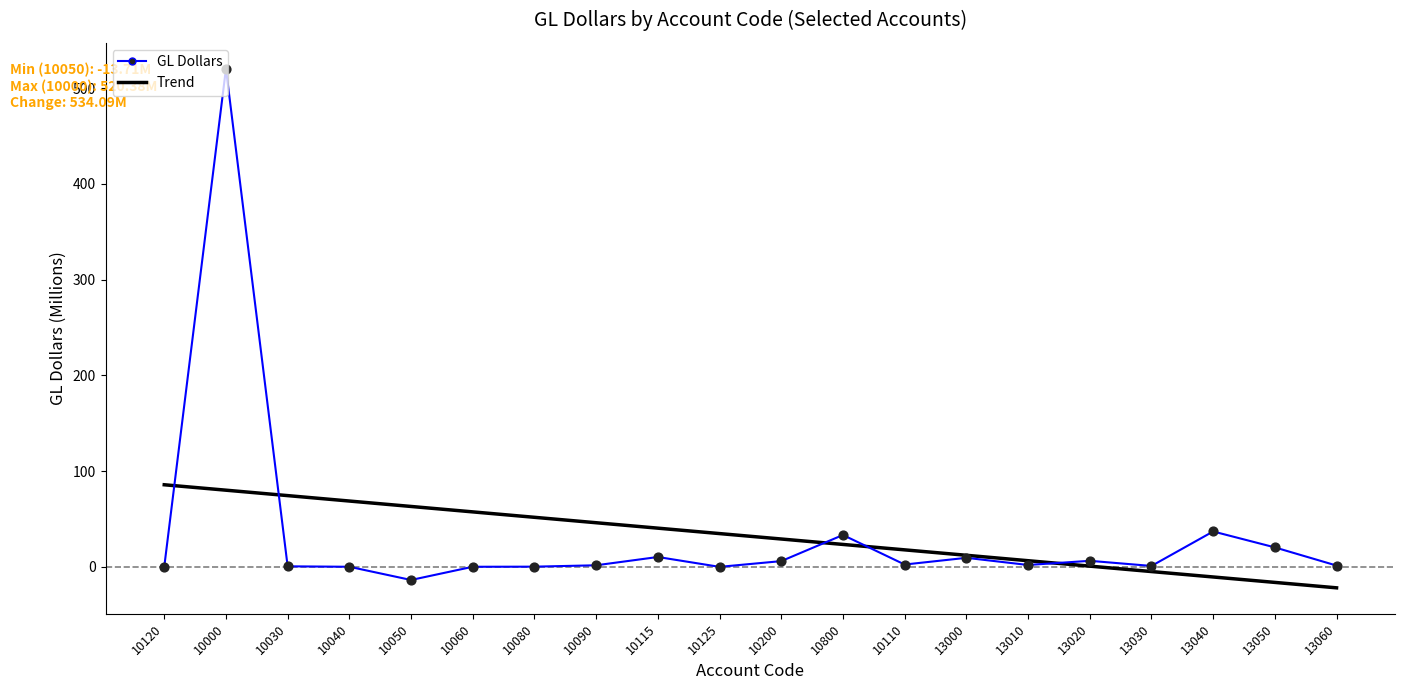

At which category is the sum across all series the highest?

10000